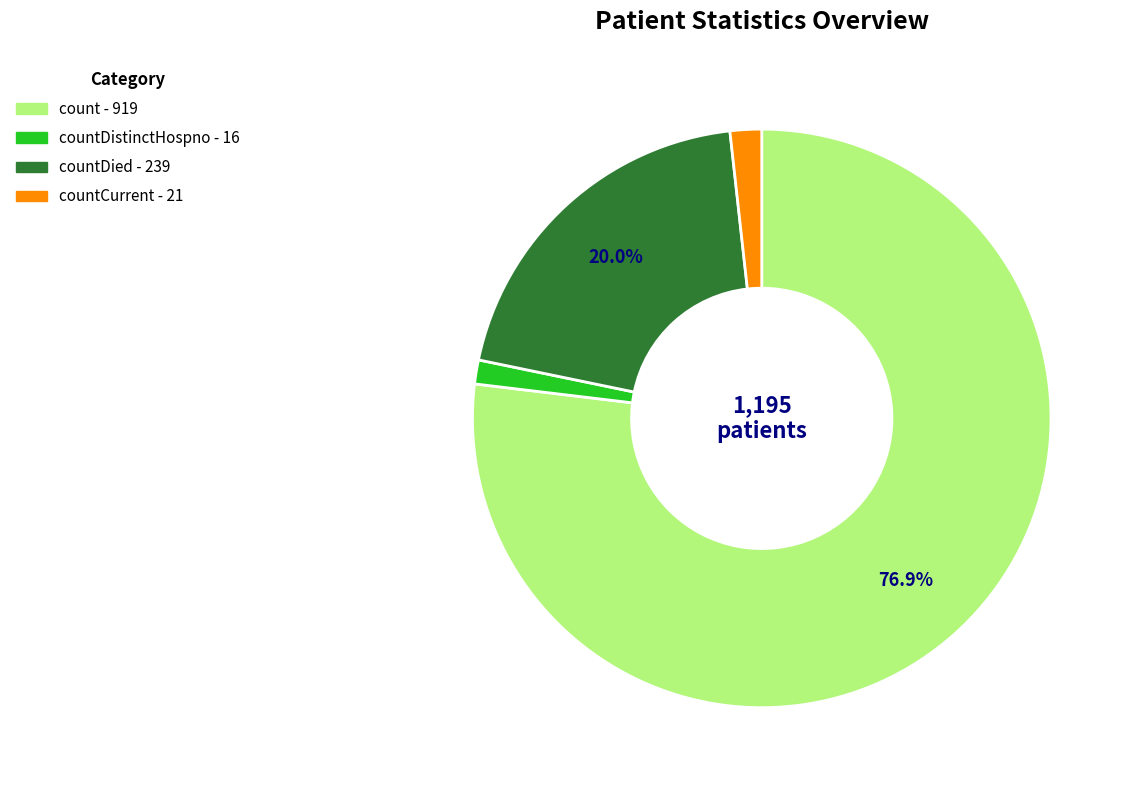

Is there a majority slice in this chart?

Yes